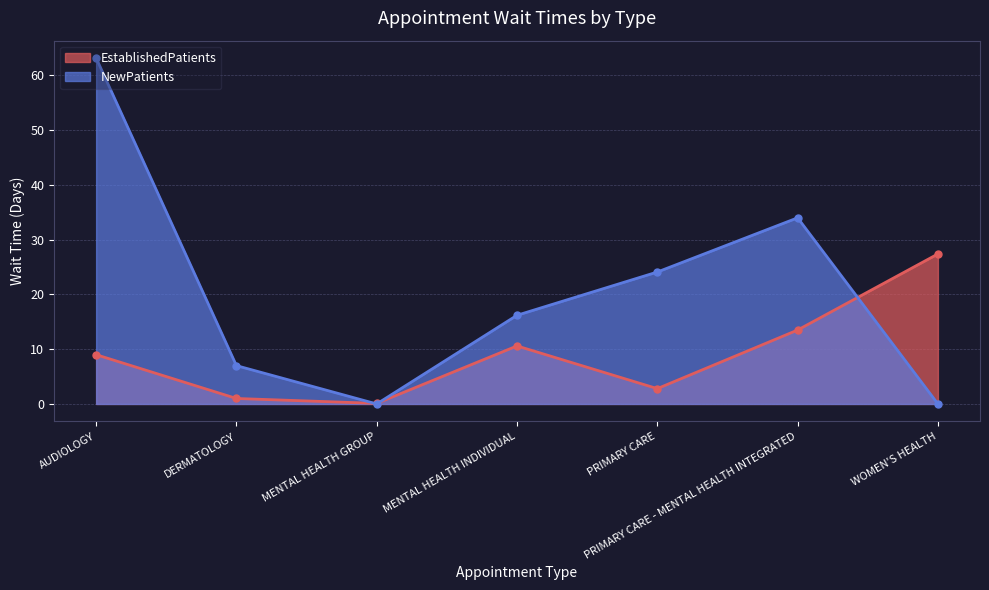

How many interior local valleys does the EstablishedPatients series have?

2